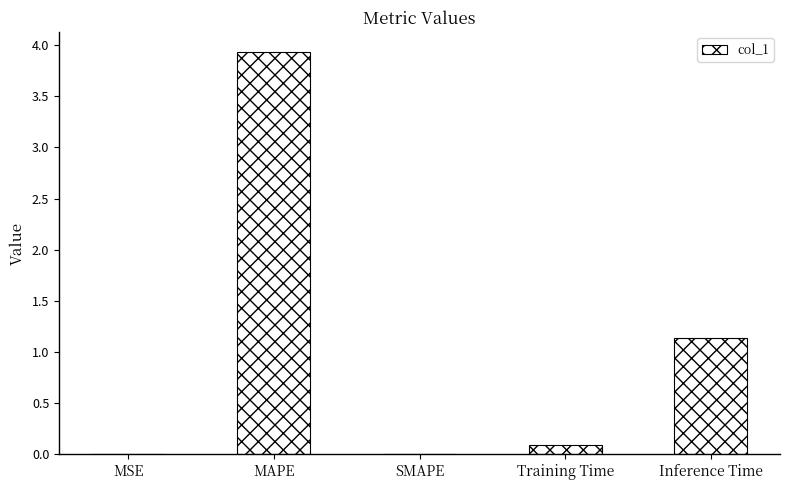

Which has a higher value, MAPE or Inference Time?

MAPE